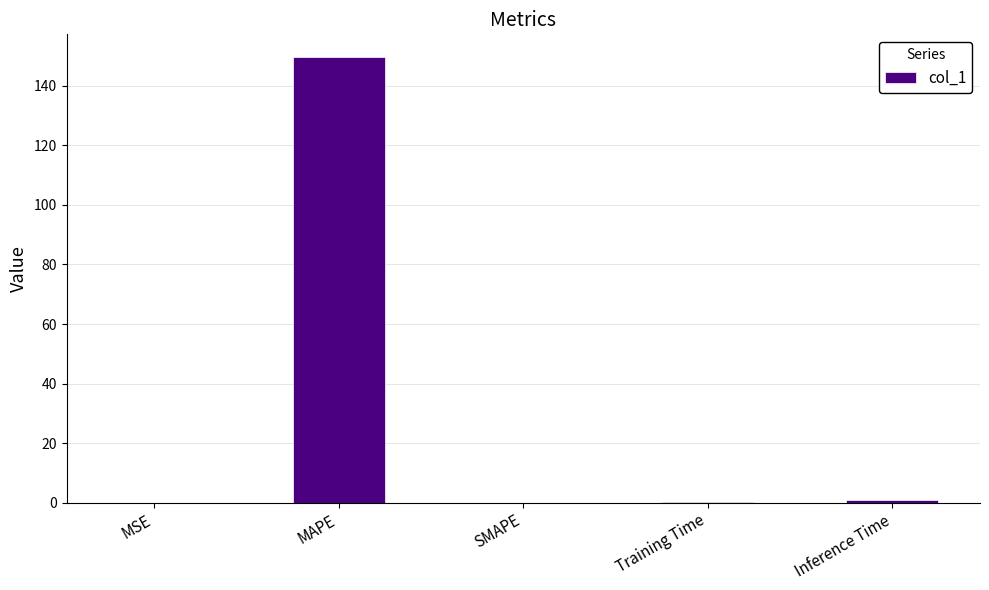

Does the chart contain stacked bars?

No